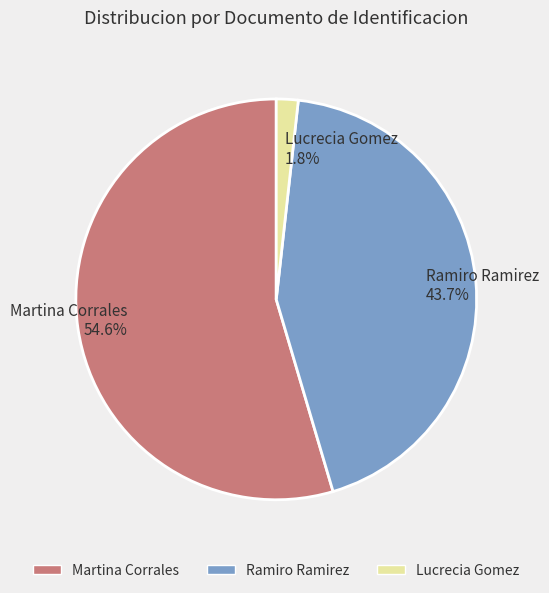

How many slices are in this pie chart?

3